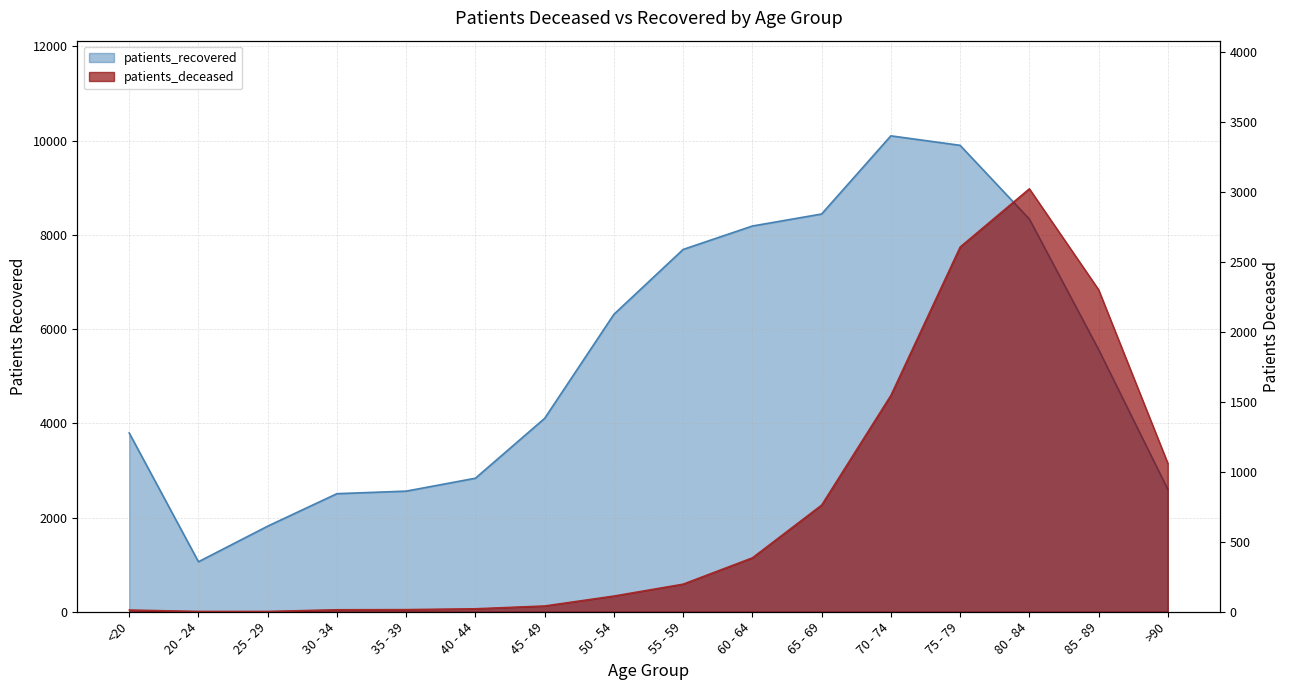

Does the chart have visible grid lines?

Yes